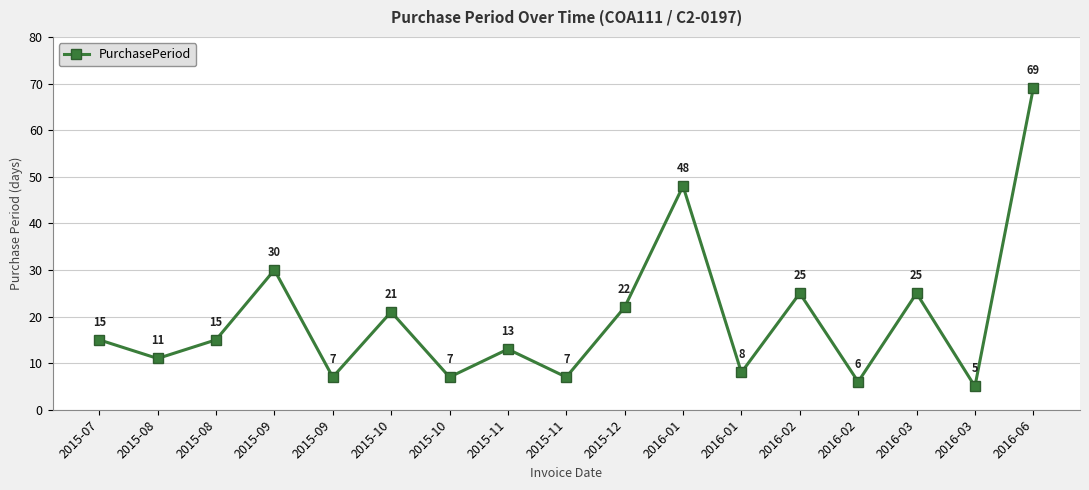

How many interior local valleys (lower than both neighbors) does the data have?

7